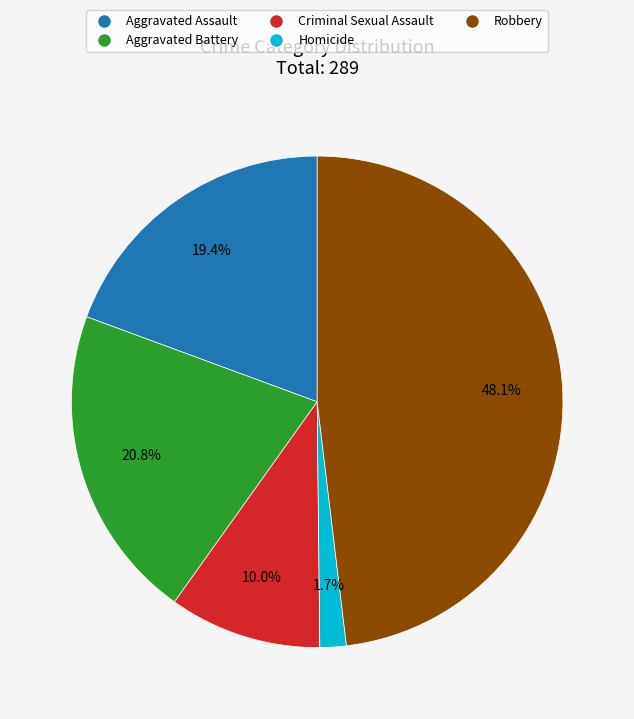

Between Aggravated Assault and Robbery, which is larger?

Robbery